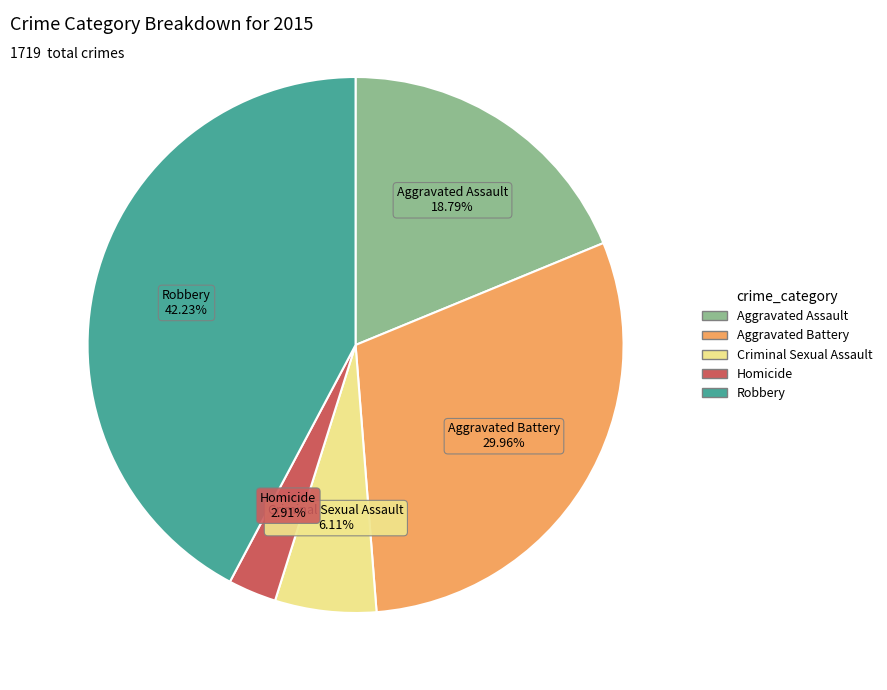

How many segments does this pie chart have?

5